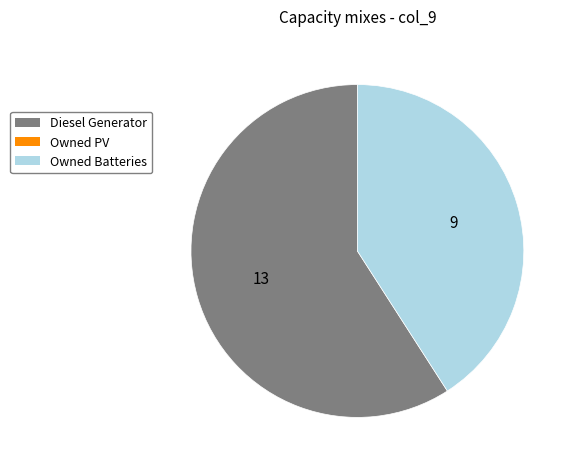

Is there any slice that represents more than half of the pie?

Yes